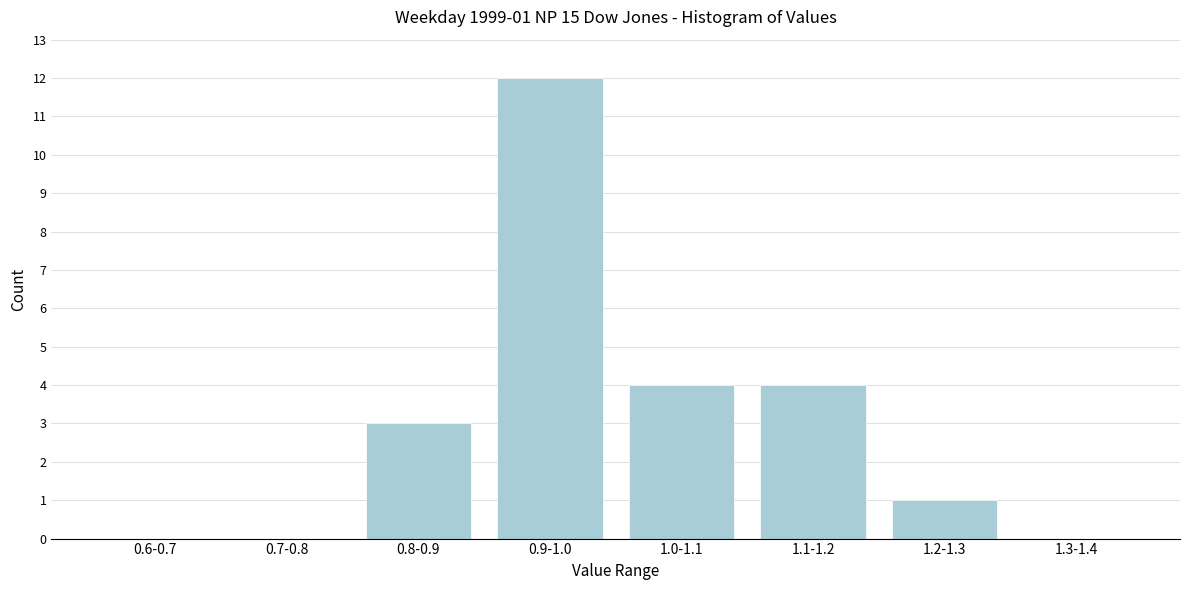

Reading right to left, extract all data points from this chart.

1.3-1.4=0	1.2-1.3=1	1.1-1.2=4	1.0-1.1=4	0.9-1.0=12	0.8-0.9=3	0.7-0.8=0	0.6-0.7=0